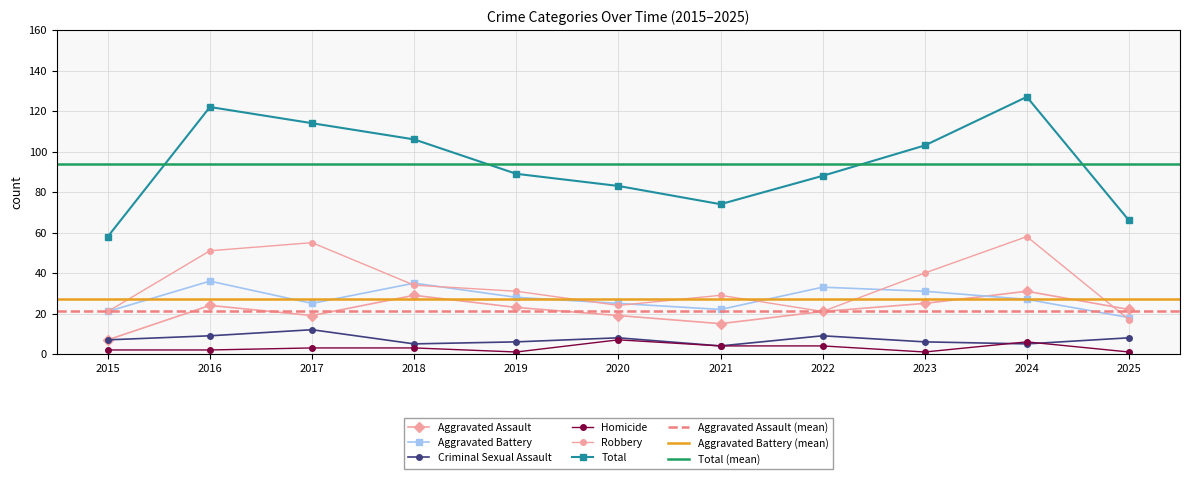

Which series has the largest range (max minus min)?

Total